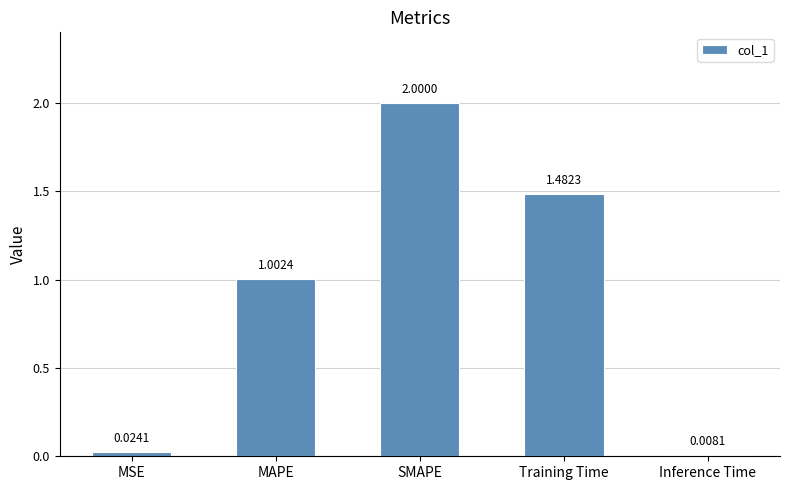

The value at MAPE is 1.0. True or false?

True